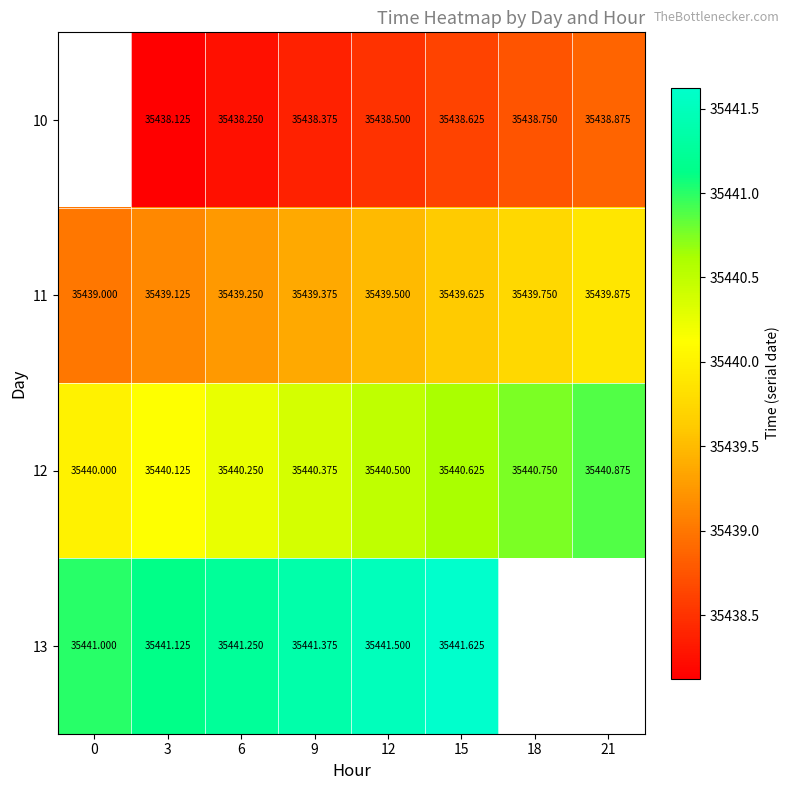

Is the value of 10 at 18 greater than the value of 13 at 6?

No